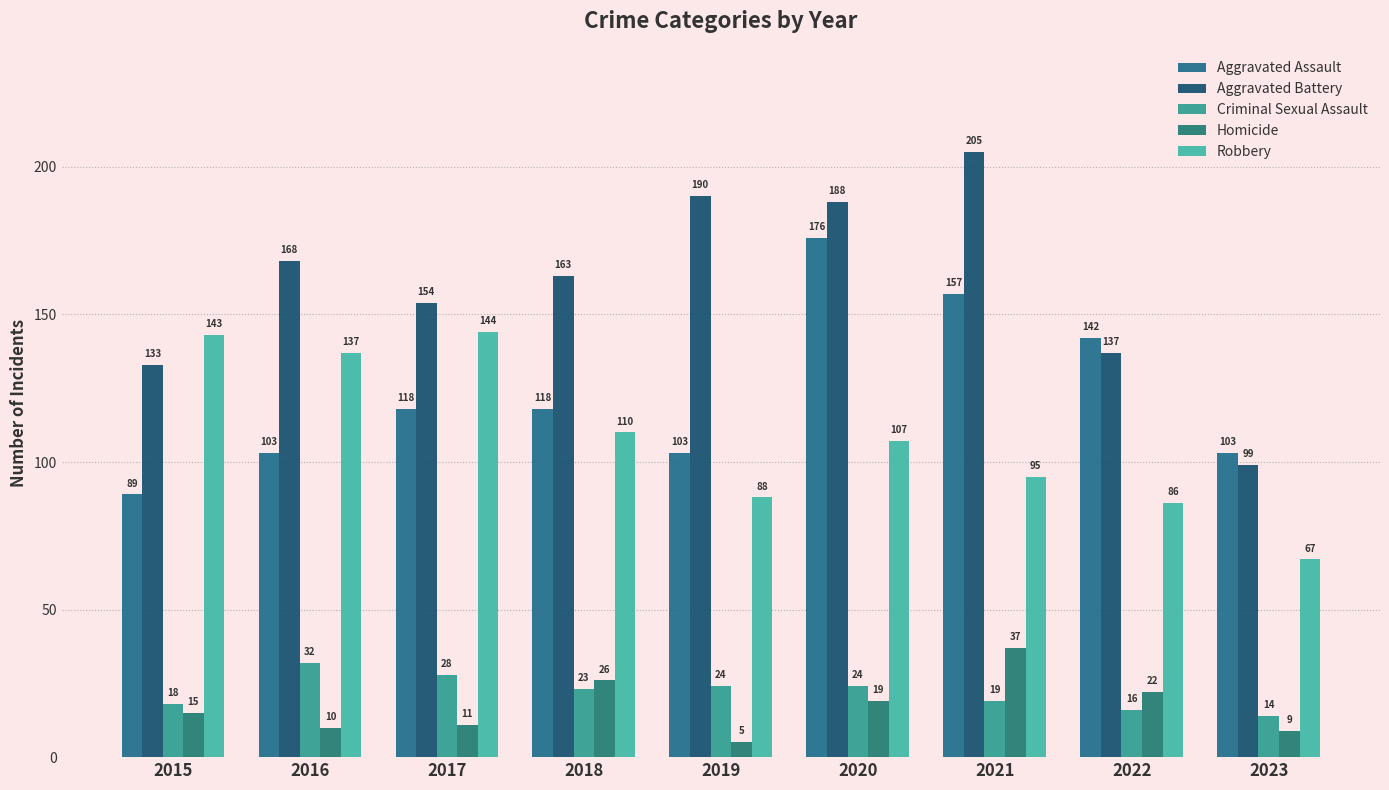

Read the Aggravated Battery value at 2017.

154